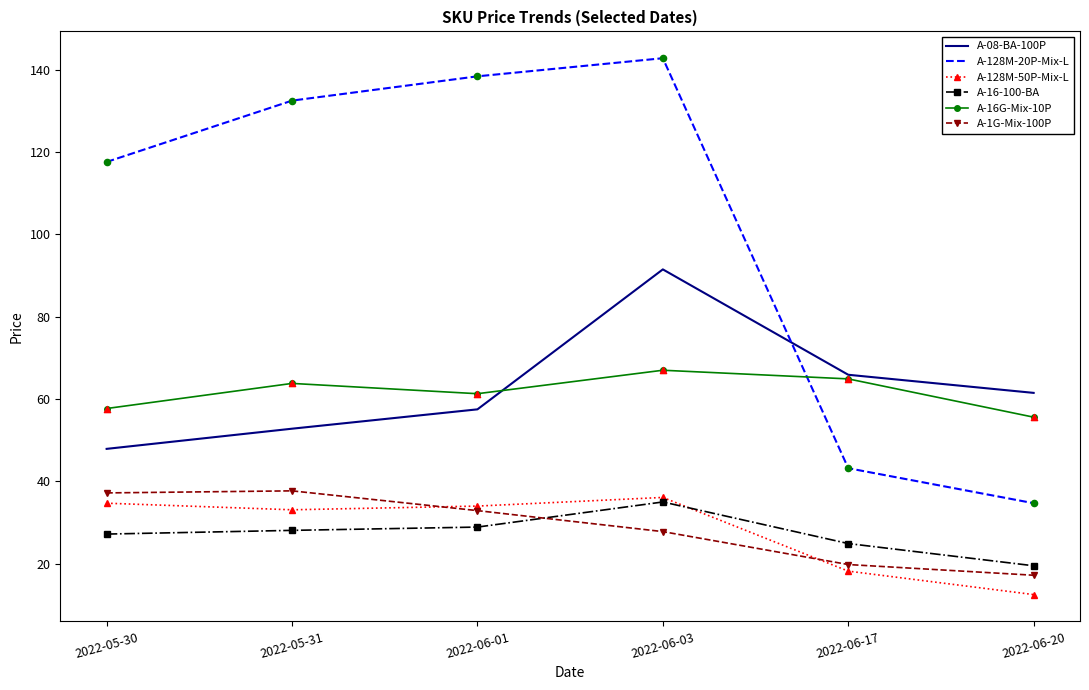

Which series changed the most between 2022-06-01 and 2022-06-17?

A-128M-20P-Mix-L